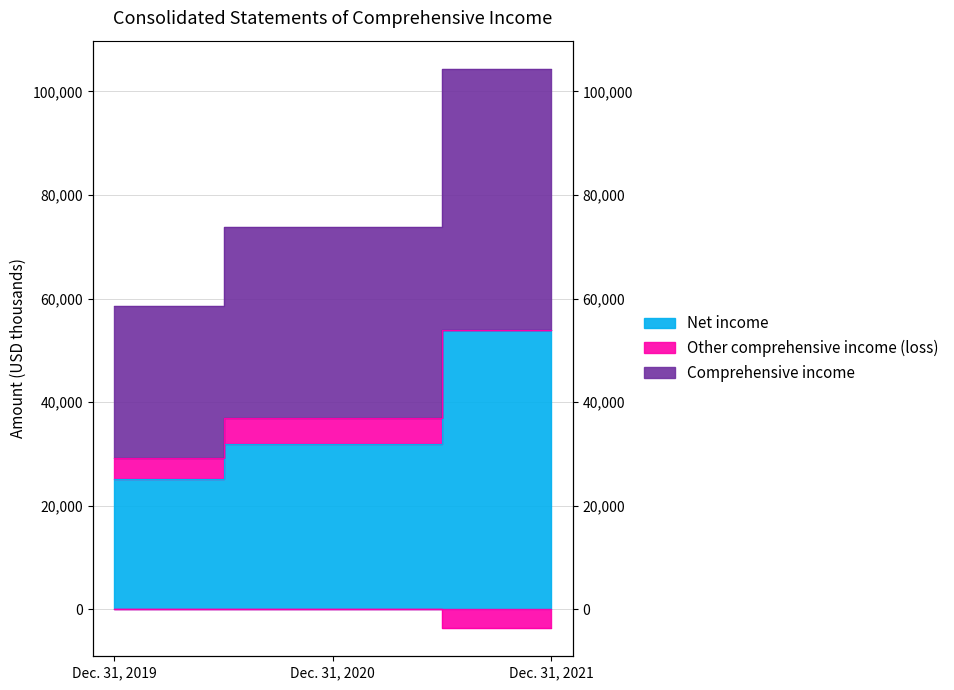

Which has a higher value, Dec. 31, 2021 or Dec. 31, 2019?

Dec. 31, 2021